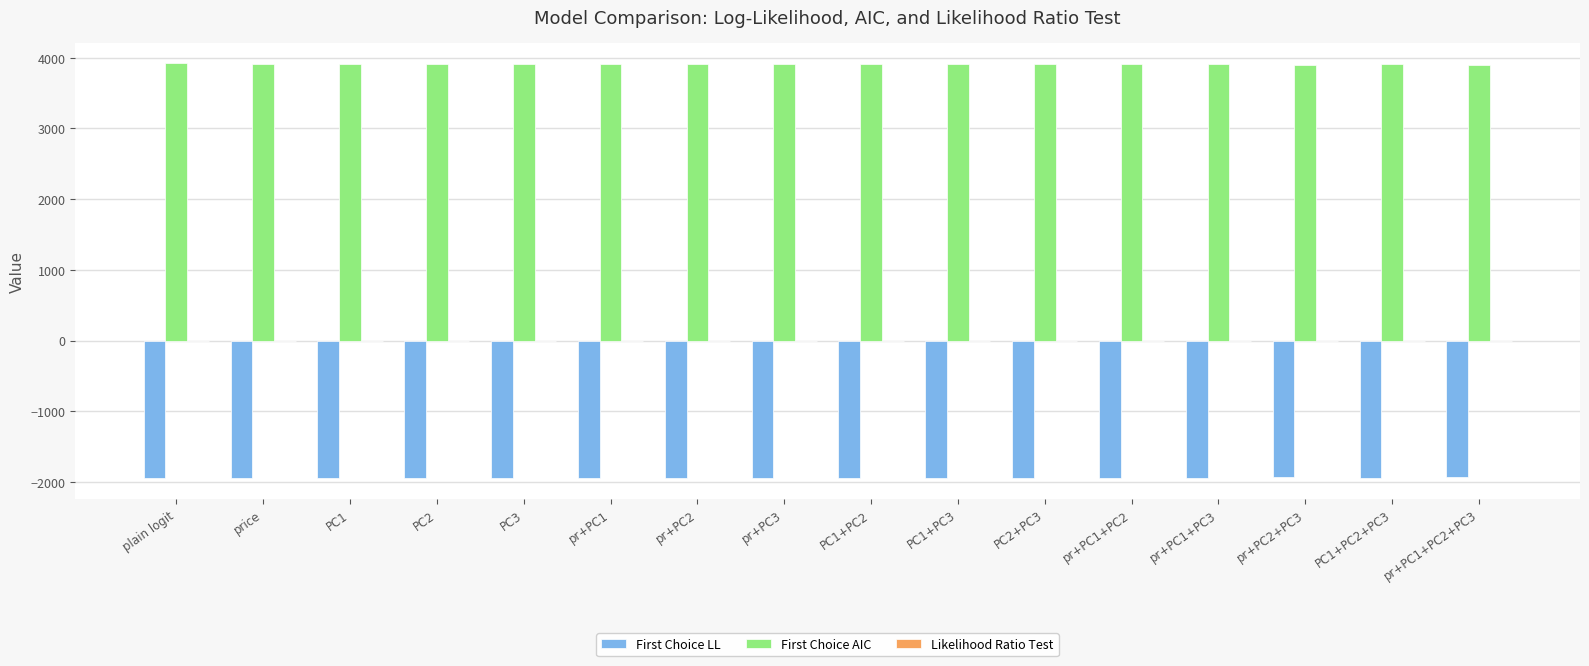

Is the value of First Choice LL at pr+PC1+PC3 greater than the value of First Choice AIC at pr+PC3?

No